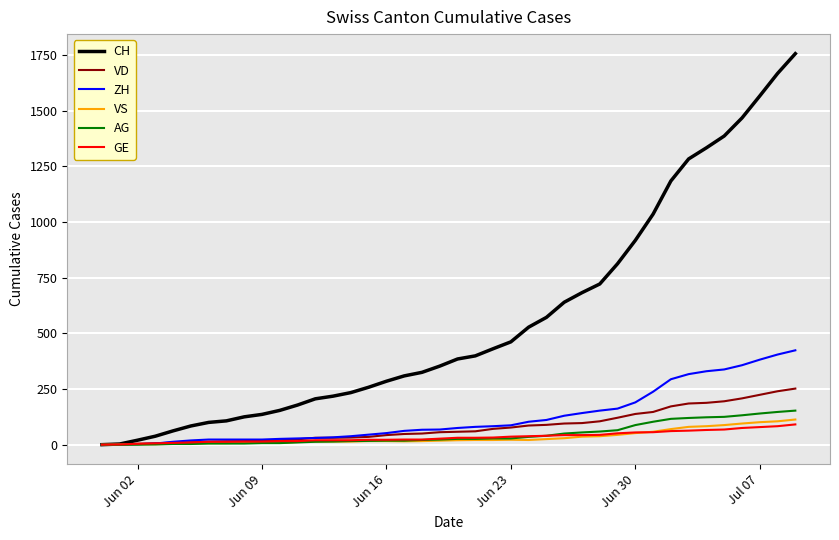

What is the average value of the ZH series?

125